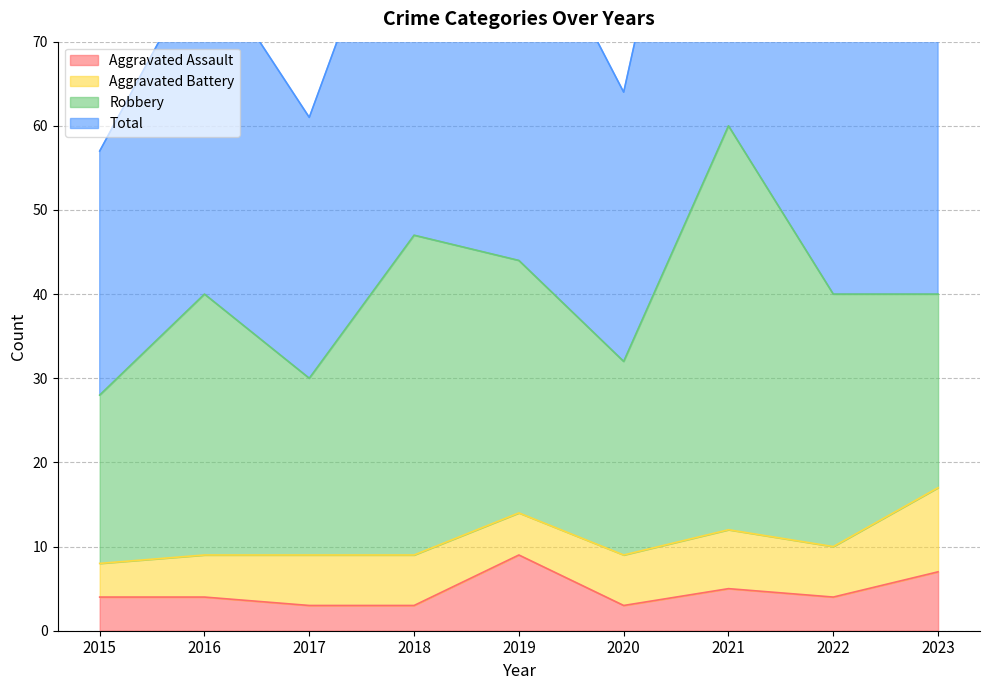

Which series has the largest range (max minus min)?

Total